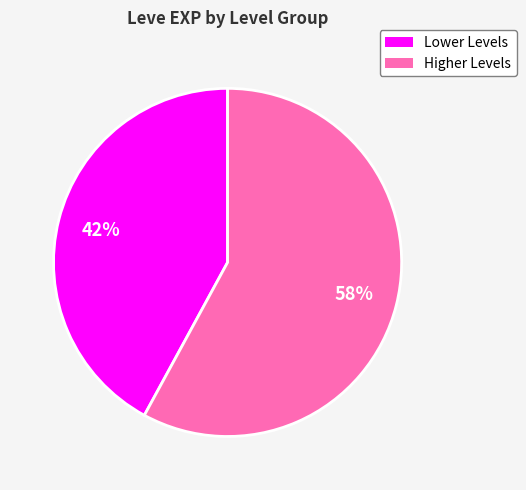

To the nearest percent, what is the difference between the largest and smallest slice percentages?

16%